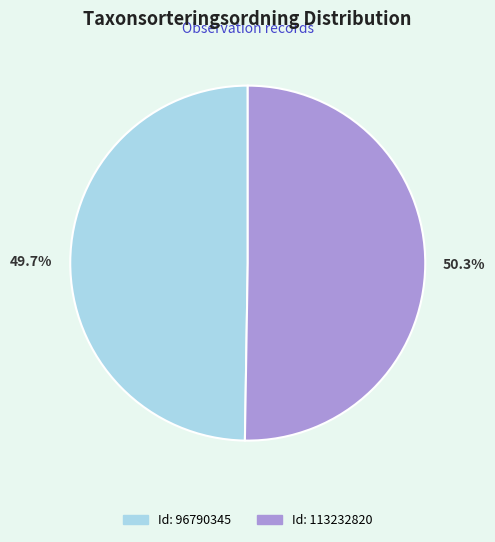

Is there any slice that represents more than half of the pie?

Yes